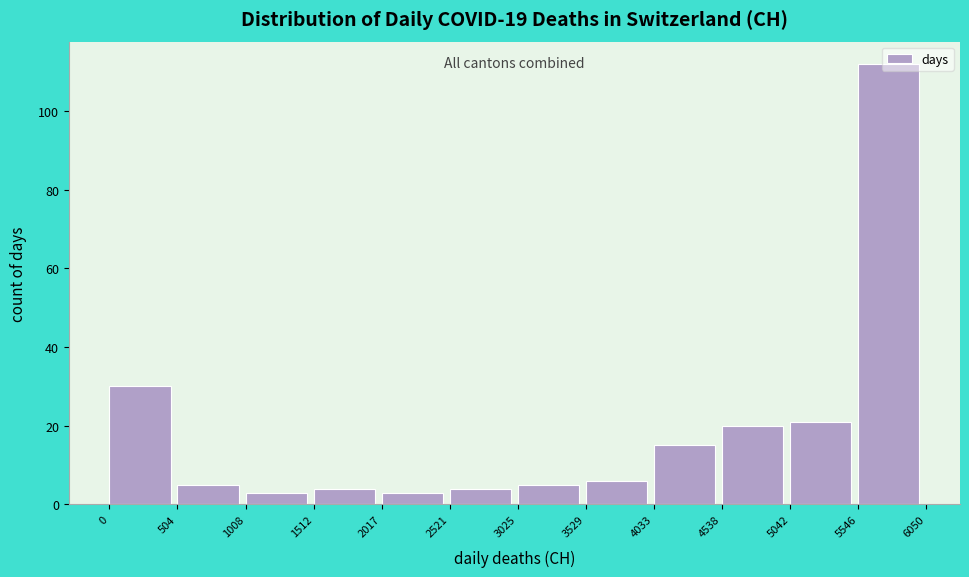

Over which range of the x-axis is the bar tallest?

5546 to 6050